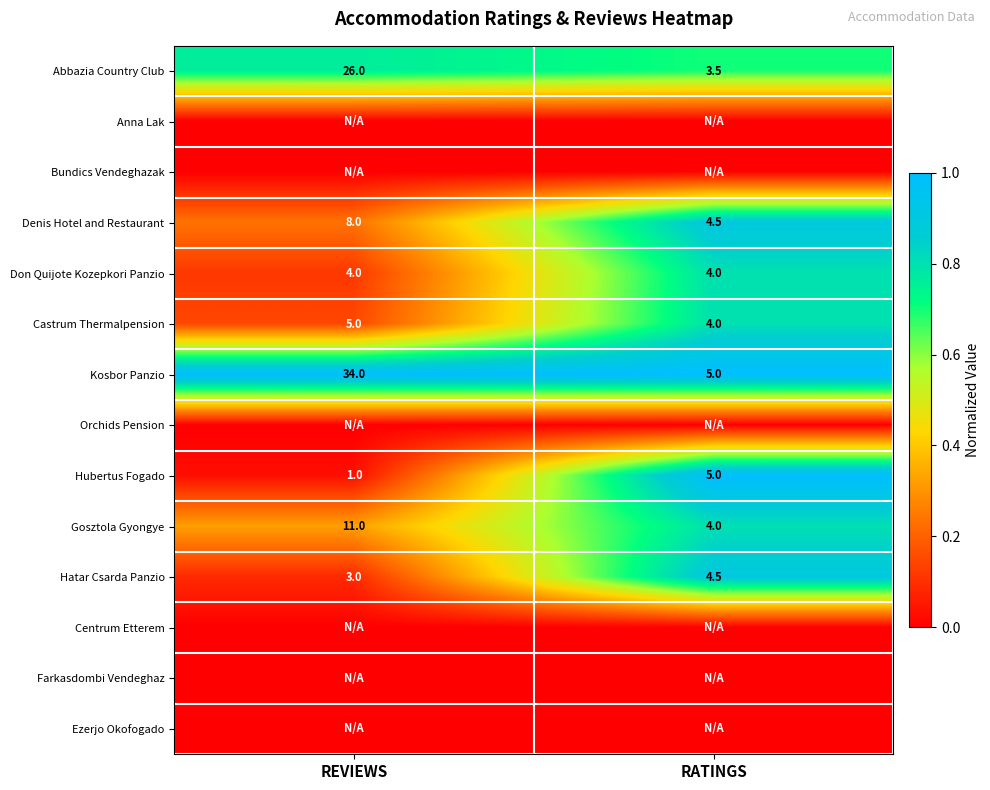

List the labels in order of Abbazia Country Club value, largest first.

REVIEWS, RATINGS